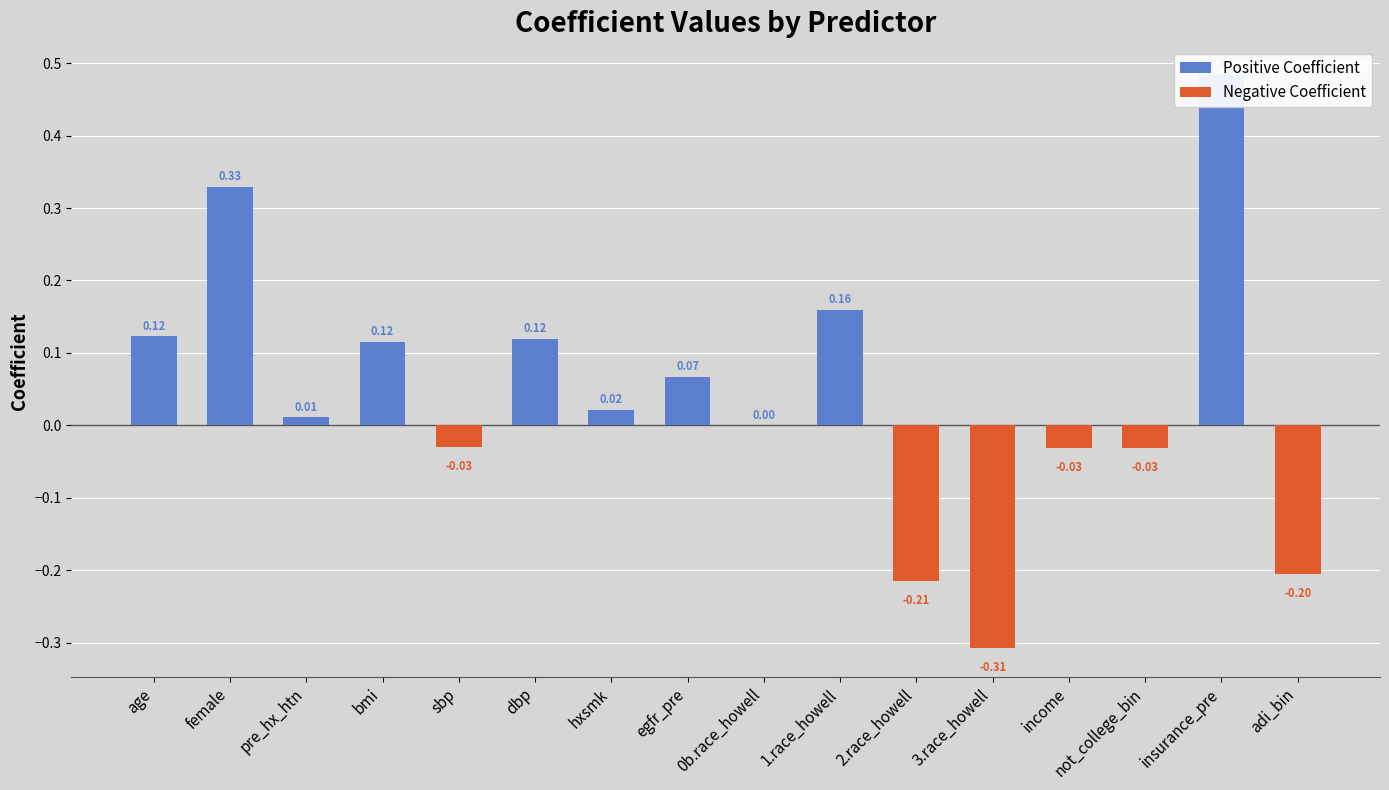

Rank the categories by value from highest to lowest.

insurance_pre, female, 1.race_howell, age, dbp, bmi, egfr_pre, hxsmk, pre_hx_htn, 0b.race_howell, sbp, not_college_bin, income, adi_bin, 2.race_howell, 3.race_howell